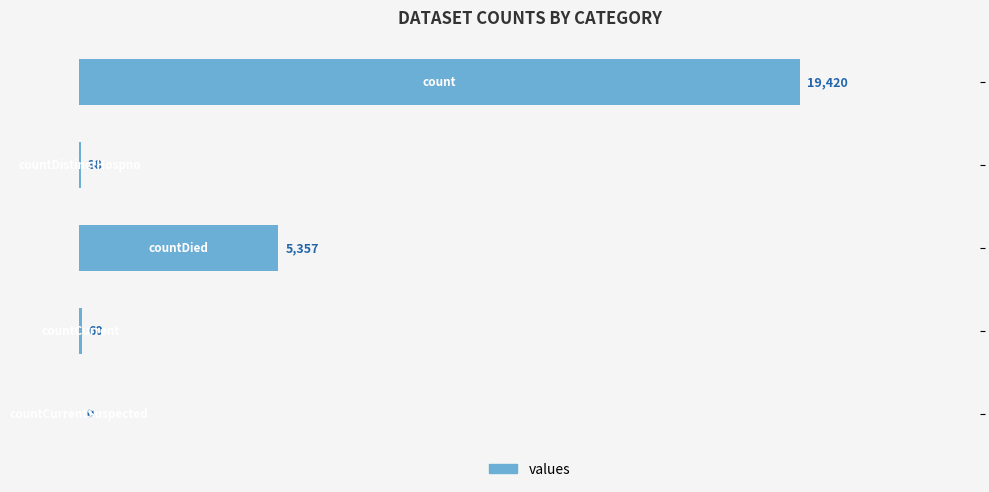

What is the maximum value shown in the chart?

19420